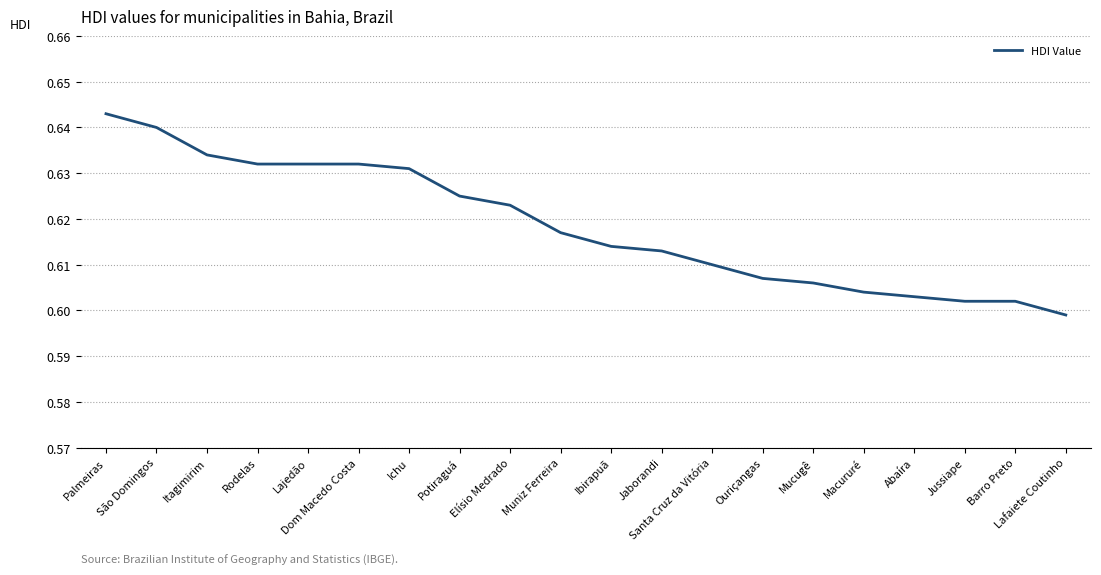

At which label is the value closest to 0?

Lafaiete Coutinho